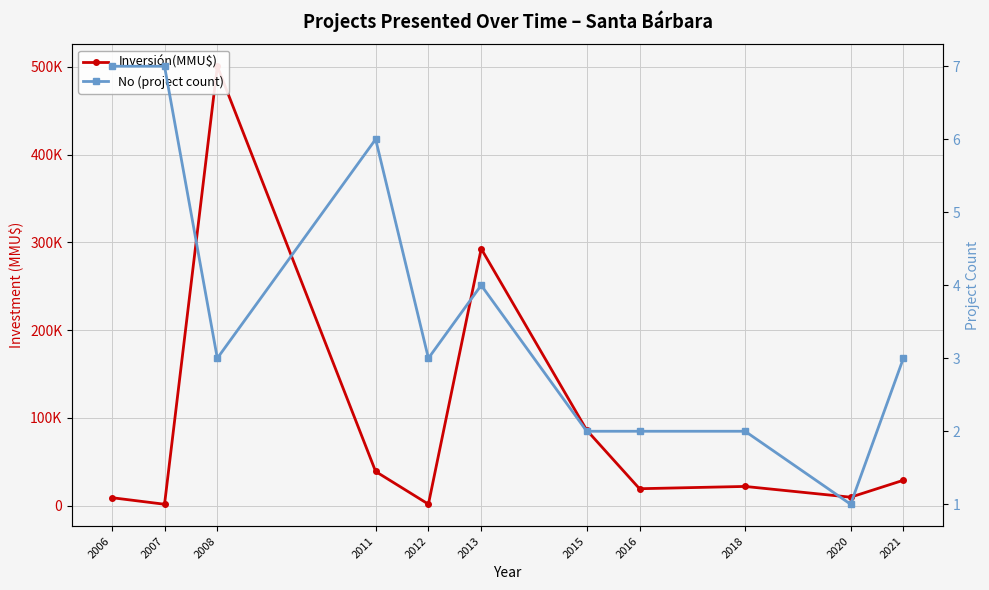

What is the average value of the No (project count) series?

4